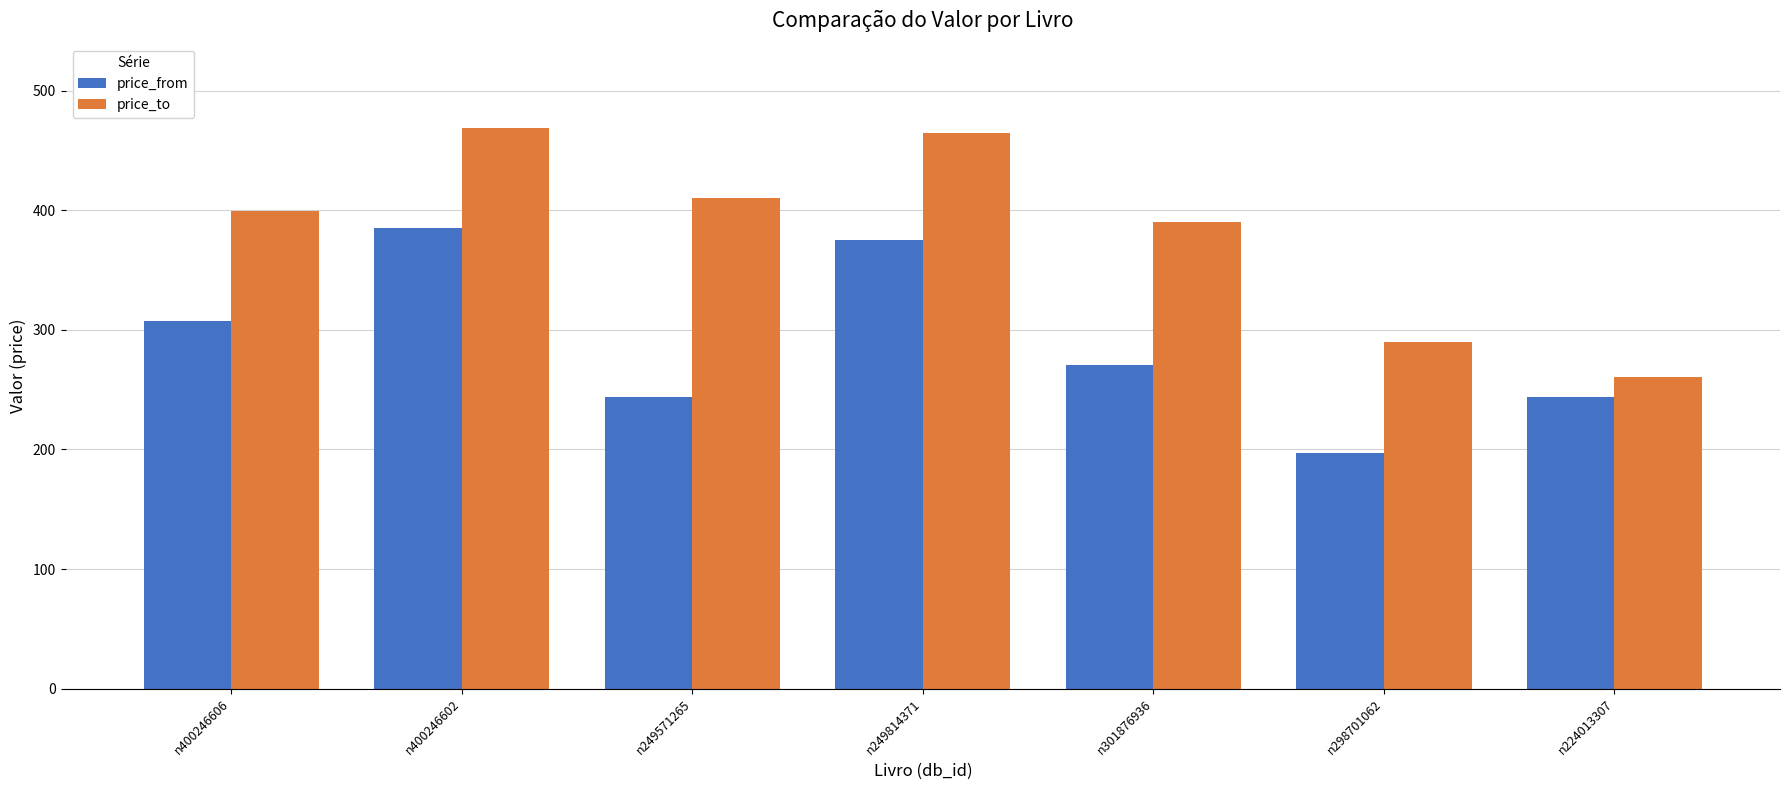

What is the value of the price_from bar at the 4th from the left?

375